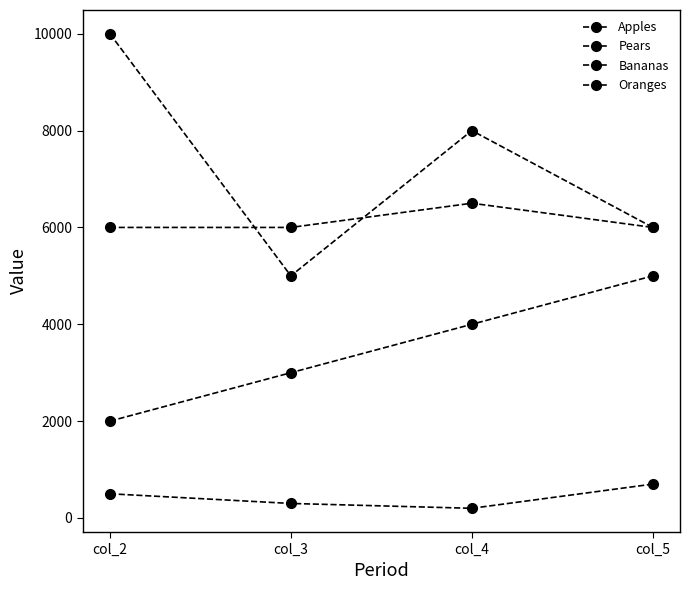

At how many categories does at least one series exceed 1658?

4